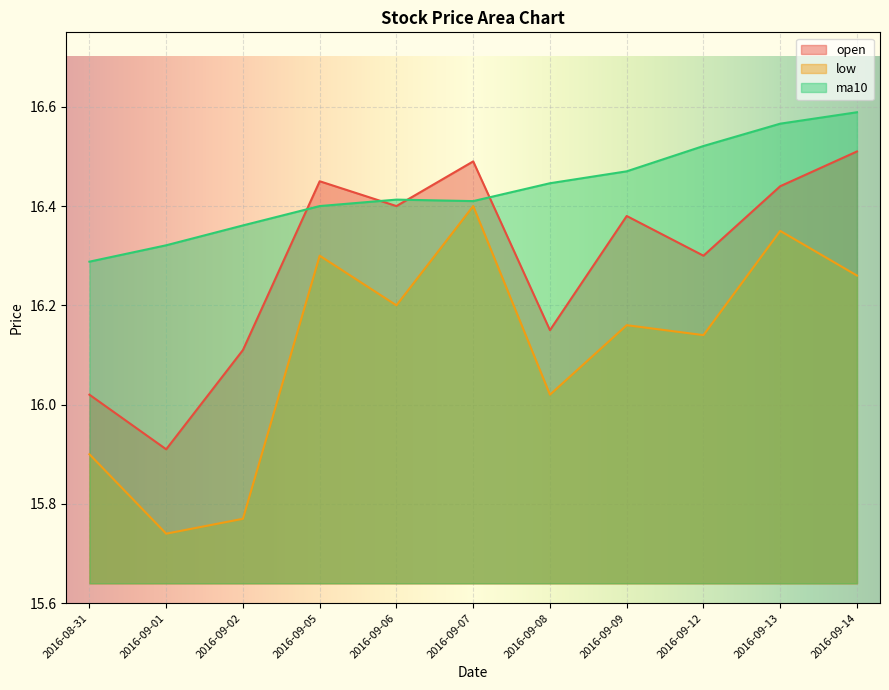

How many data points in low are less than 16?

3